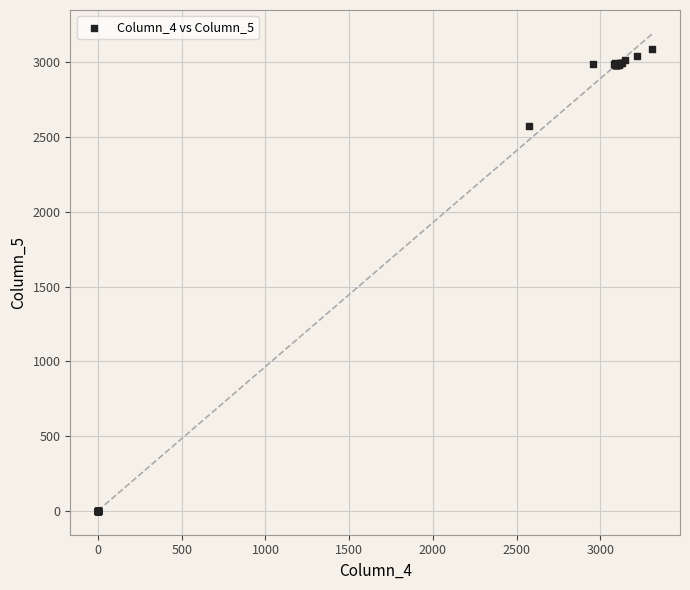

What Y value in the scatter plot is closest to 1544?

2574.7